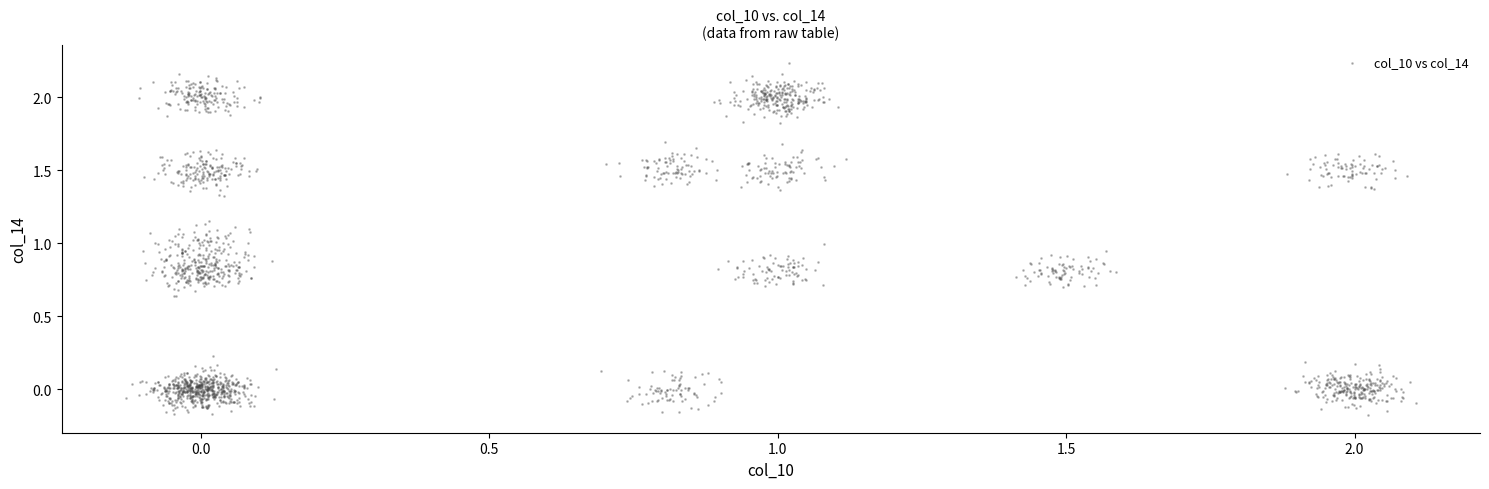

What is the range of Y values (max minus min)?

2.4